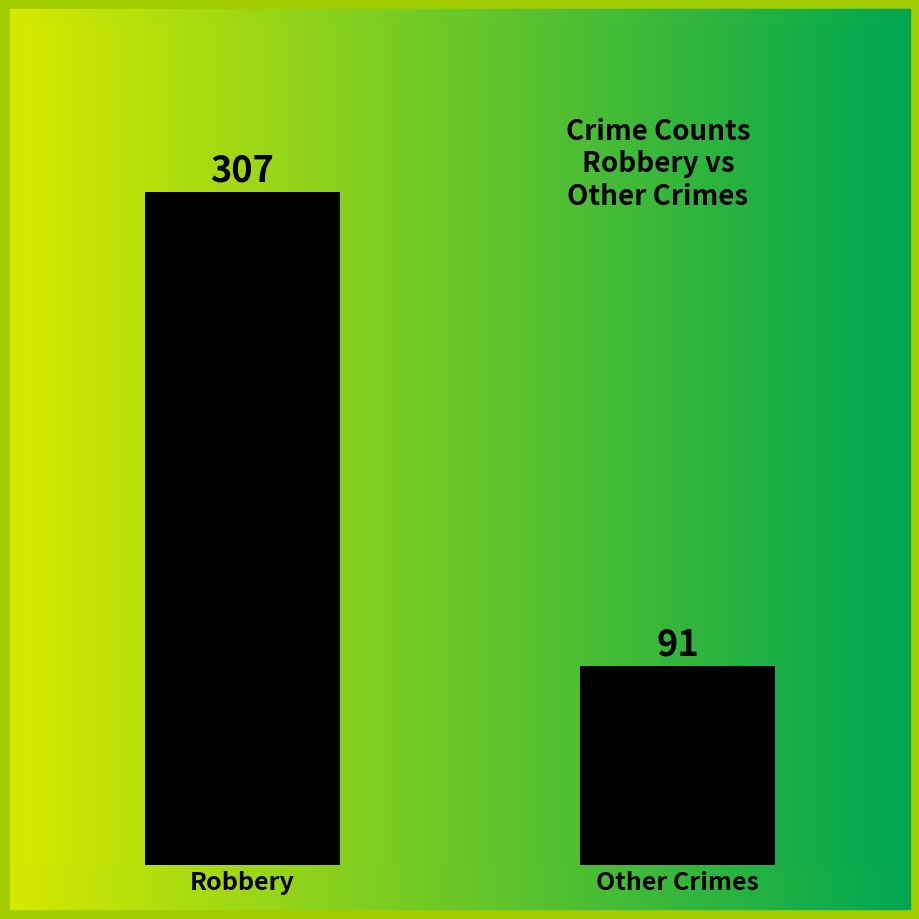

Reading right to left, extract all data points from this chart.

91	307